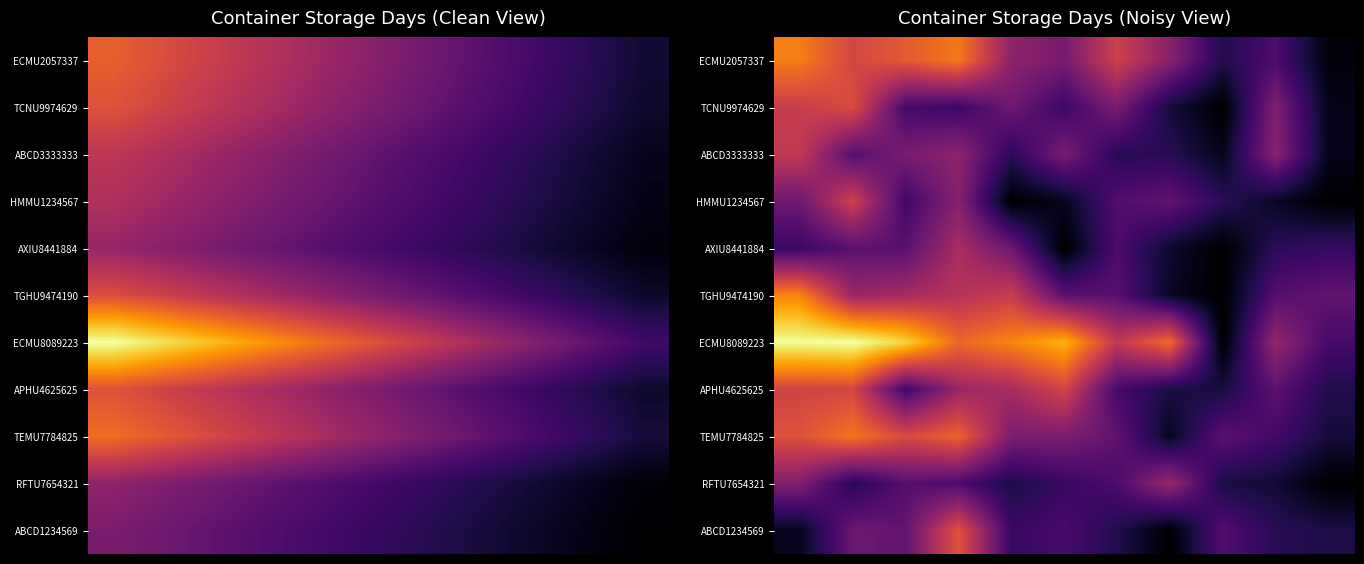

Which series has the widest spread of values?

ECMU8089223